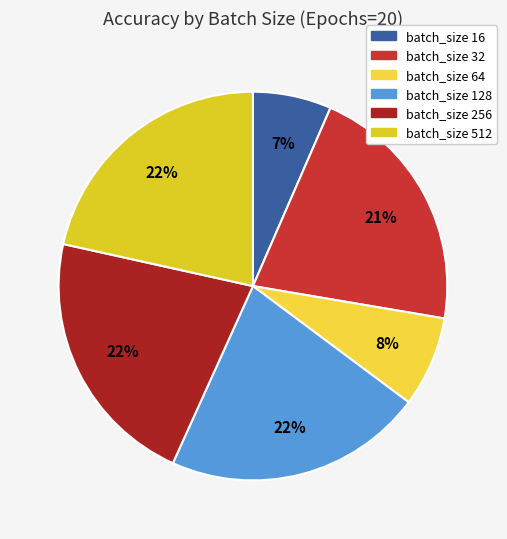

What portion of the pie excludes batch_size 32?

78.9%